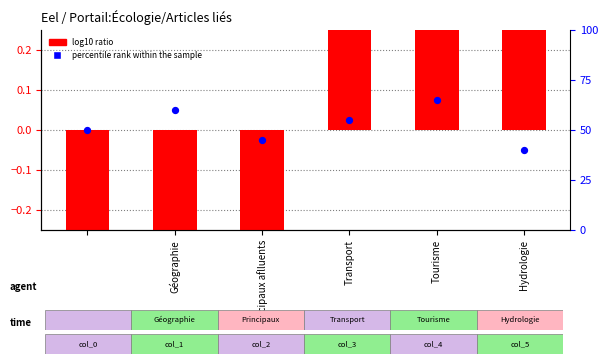

What are all the series names shown in the legend?

log10 ratio, percentile rank within the sample